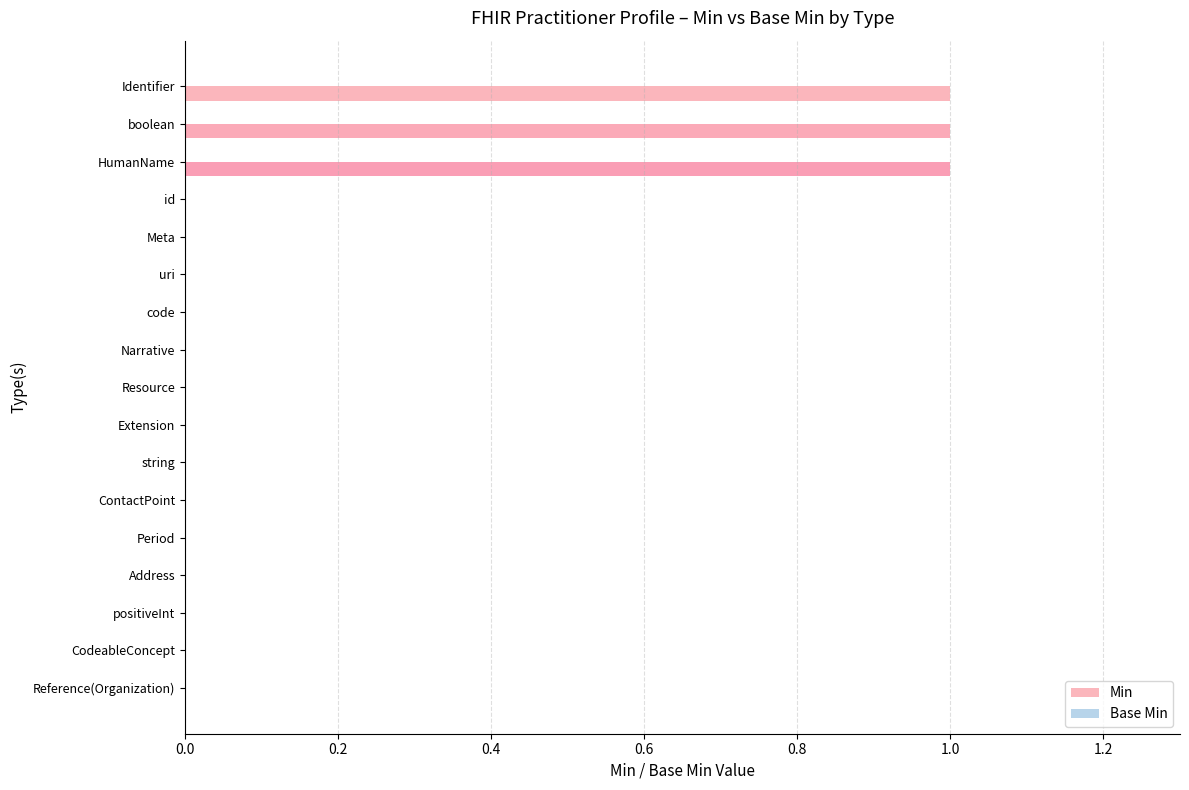

Reading top to bottom, extract all data points from this chart.

Identifier=1	boolean=1	HumanName=1	id=0	Meta=0	uri=0	code=0	Narrative=0	Resource=0	Extension=0	string=0	ContactPoint=0	Period=0	Address=0	positiveInt=0	CodeableConcept=0	Reference(Organization)=0